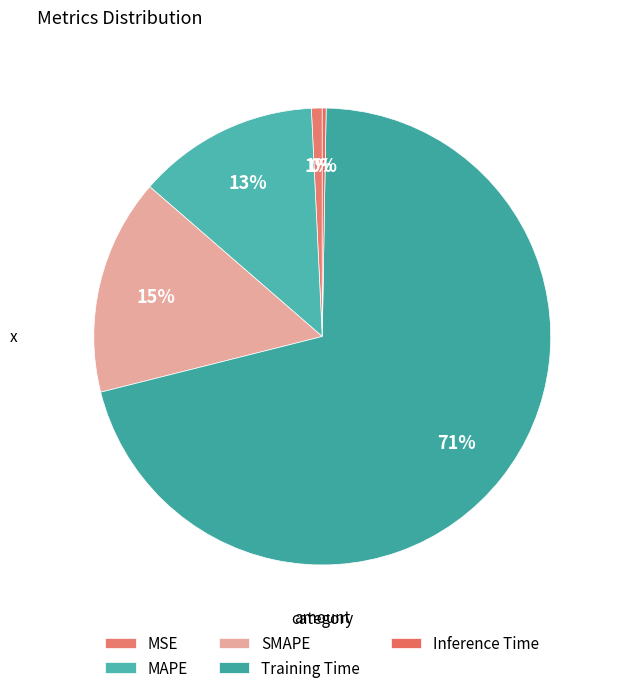

Does Training Time account for over 50% of the chart?

Yes